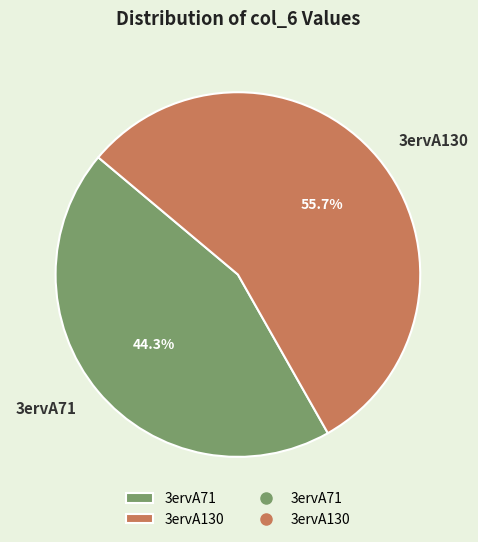

The 3ervA130 slice represents 69% of the pie. True or false?

False